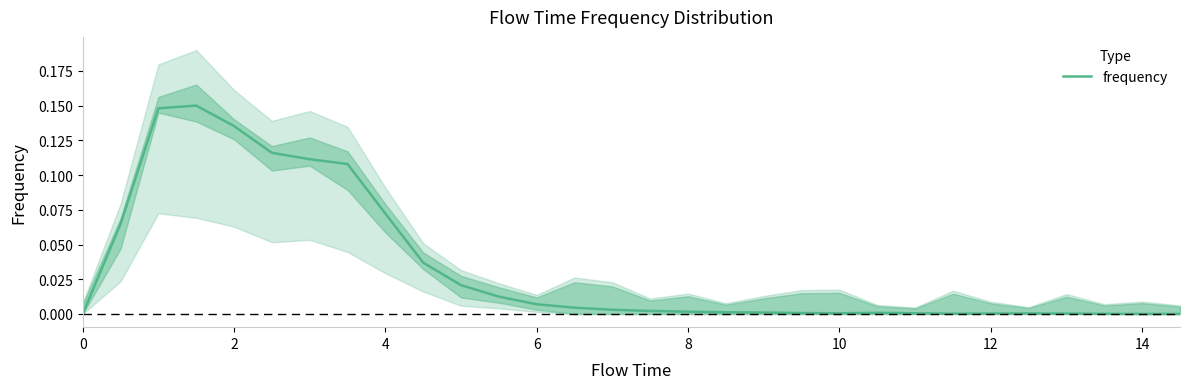

Is it true that frequency equals 0.0 at 10?

True